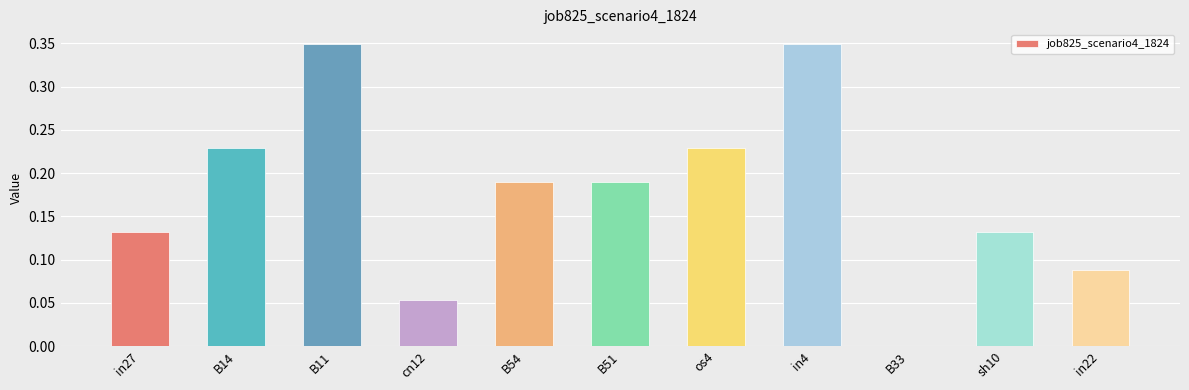

True or false: the data shows 0.0 at cn12.

False